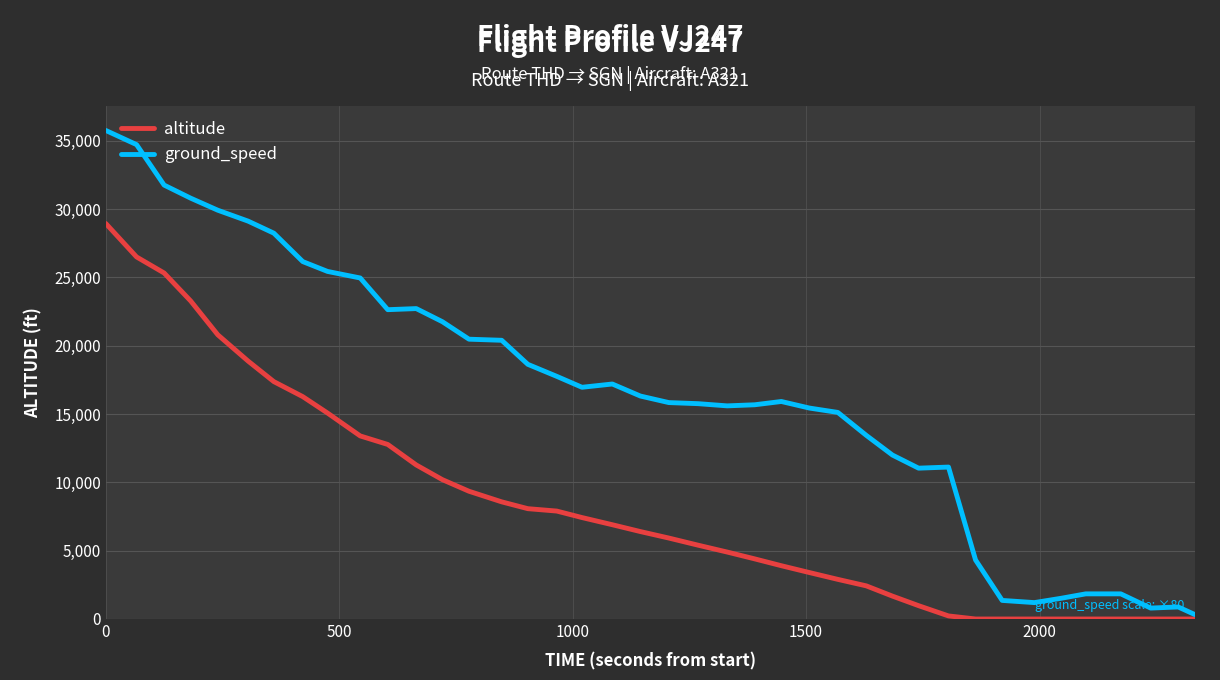

List the series in order of their overall mean, lowest first.

altitude, ground_speed